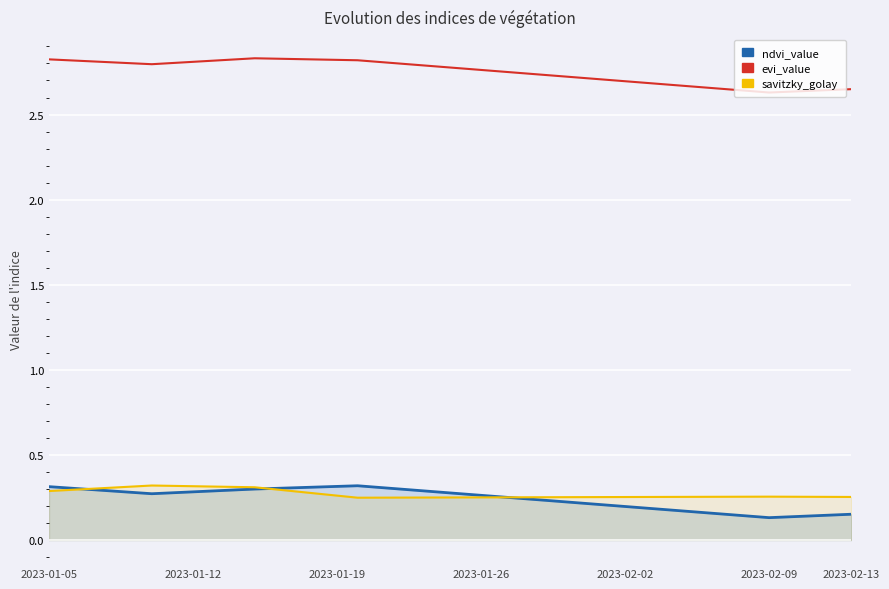

What are all the series names shown in the legend?

ndvi_value, evi_value, savitzky_golay